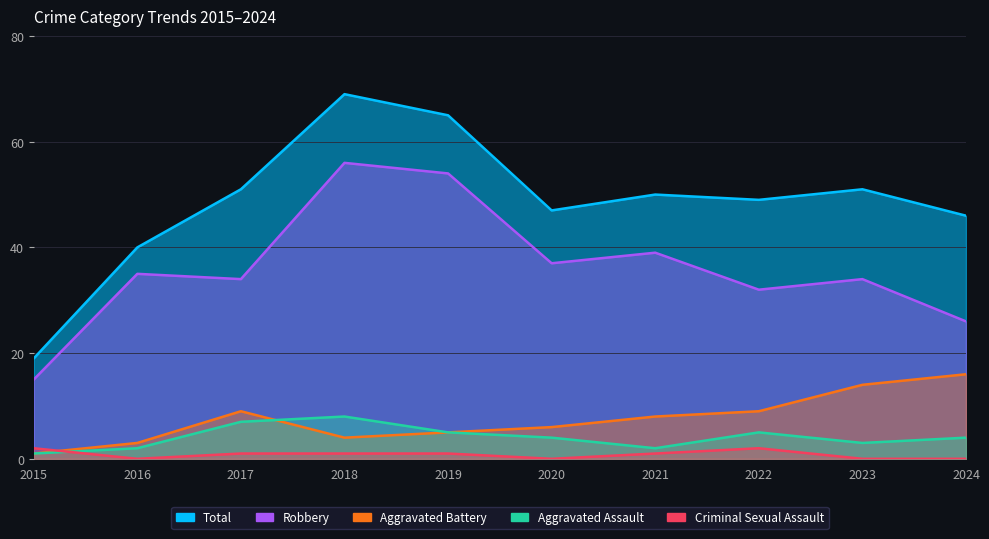

Between 2018 and 2019, which series saw the biggest shift?

Total